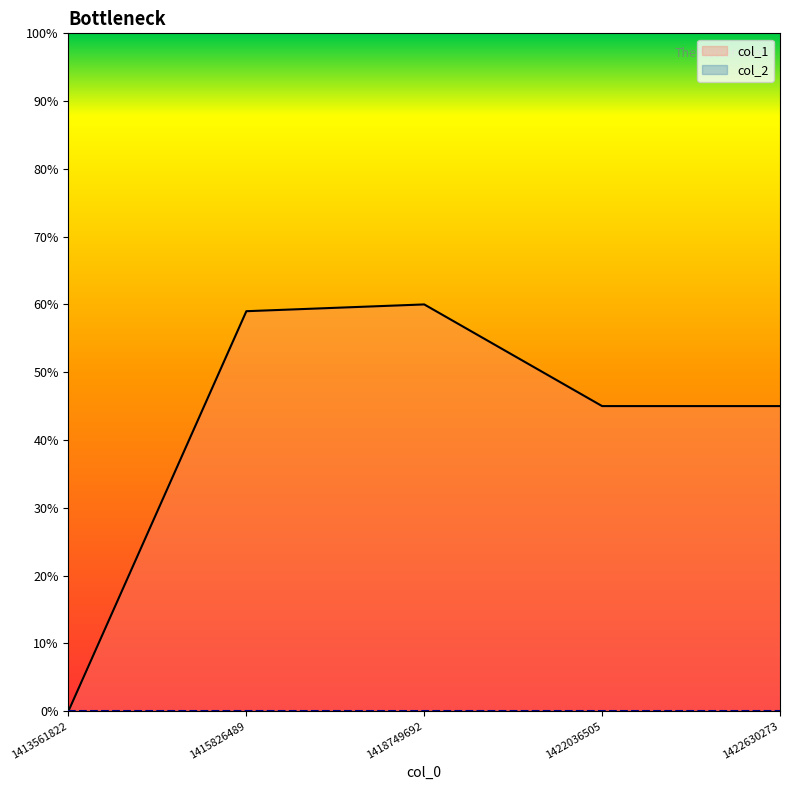

Rank the categories by value from highest to lowest.

1418749692, 1415826489, 1422036505, 1422630273, 1413561822